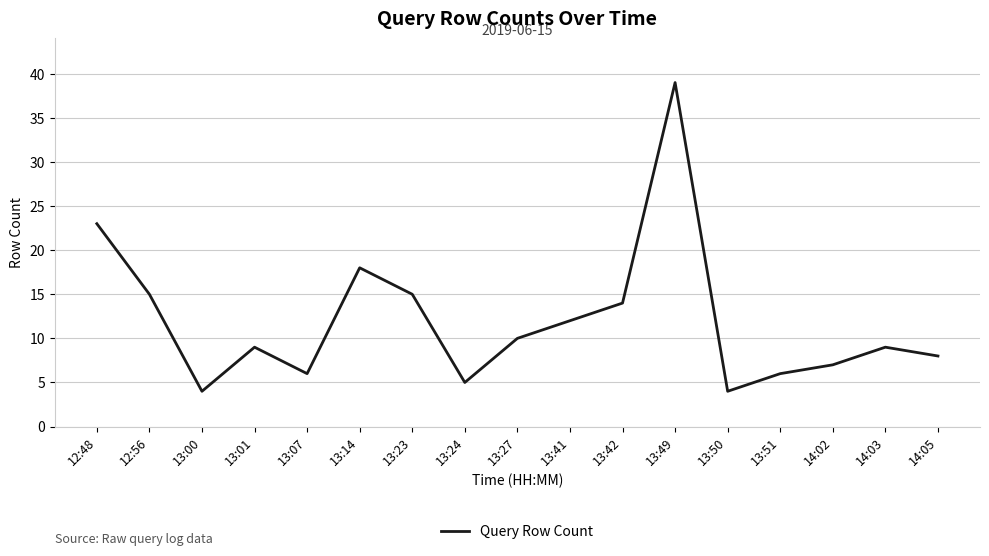

What is the ratio of the value at 14:02 to the value at 13:27?

0.7